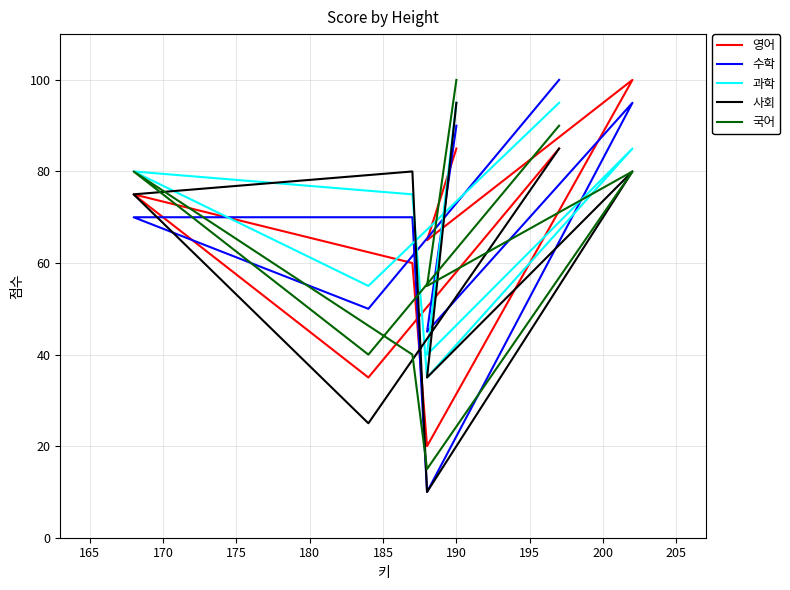

Which series has the largest total across all categories?

과학